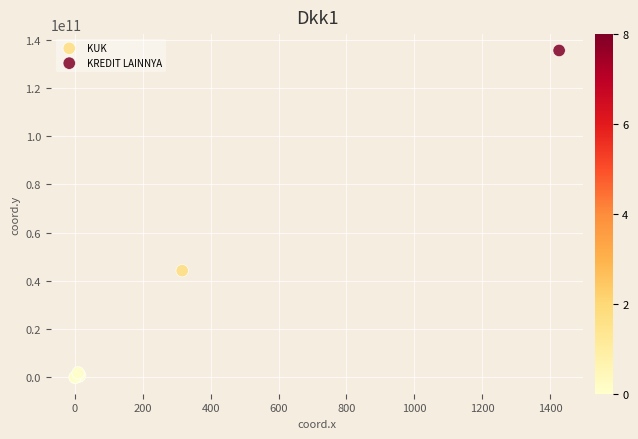

What are all the series names shown in the legend?

KUK, KREDIT LAINNYA